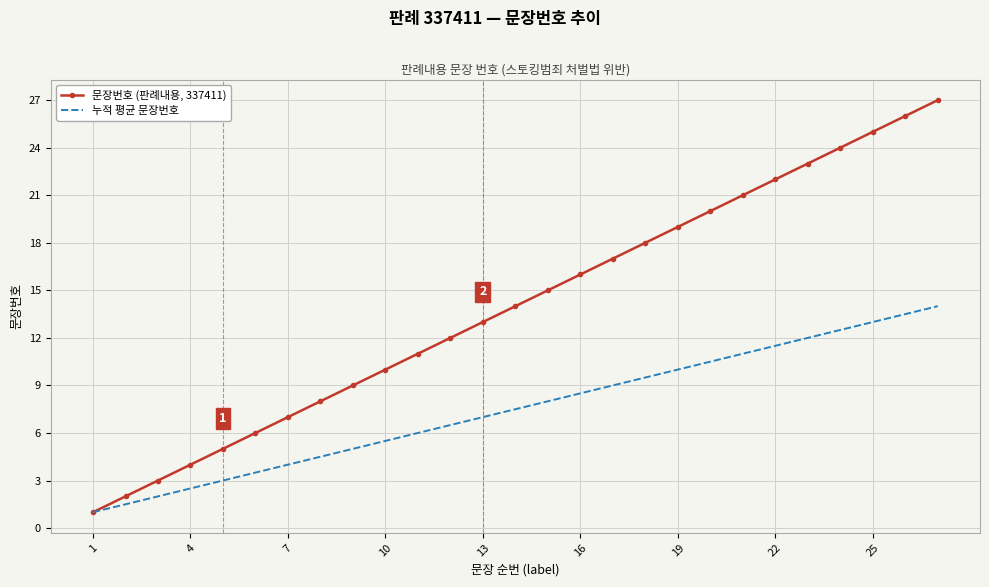

What is the highest value of the 누적 평균 문장번호 series?

14.0